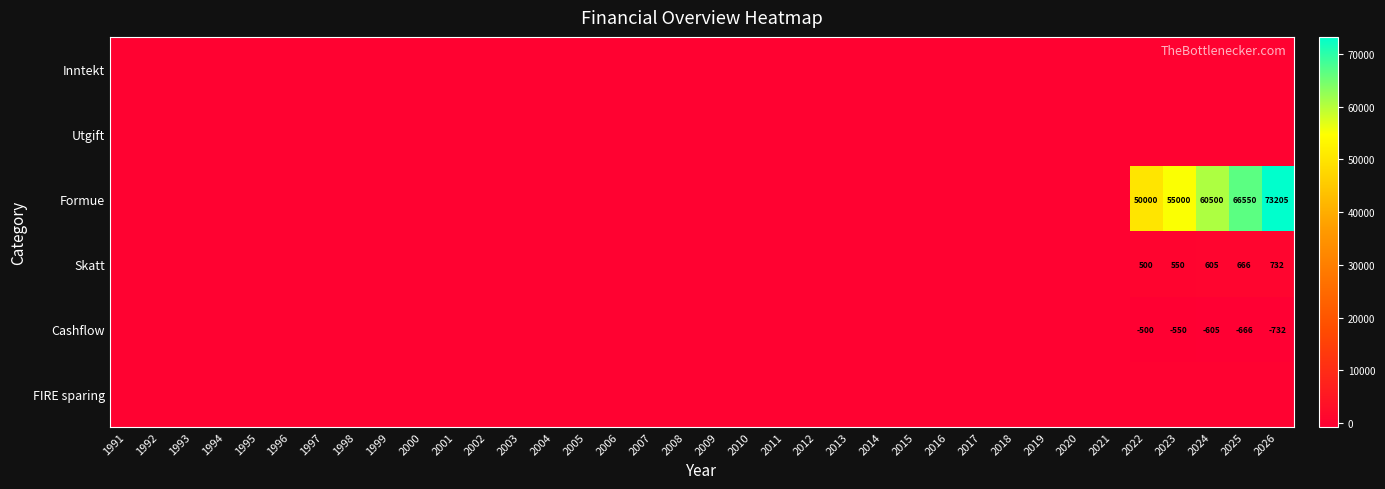

True or false: Cashflow has a value of -423 at 2024.

False